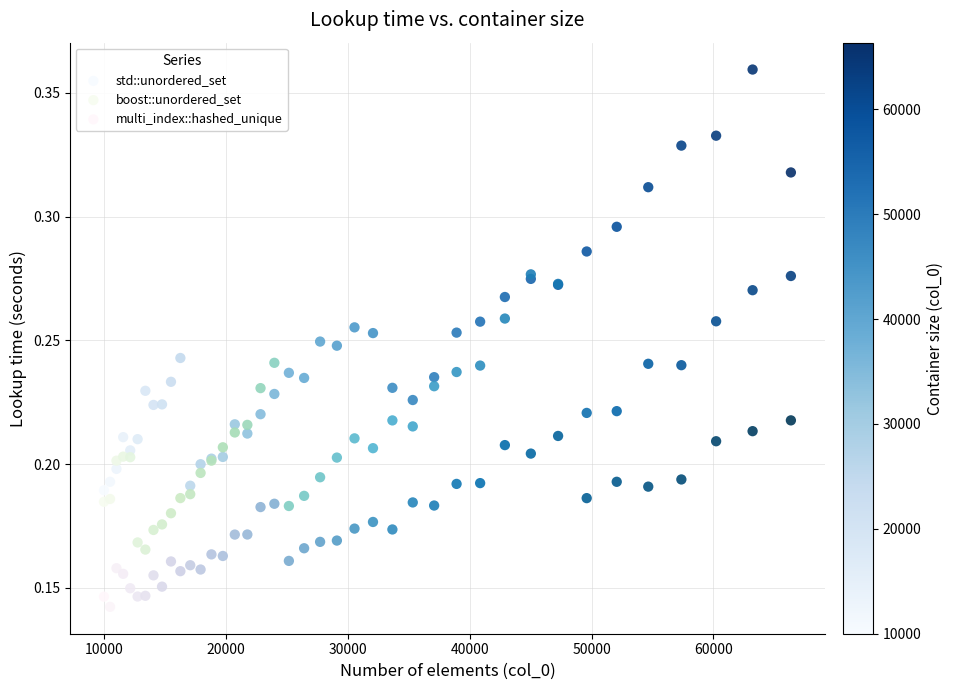

What are all the series names shown in the legend?

std::unordered_set, boost::unordered_set, multi_index::hashed_unique